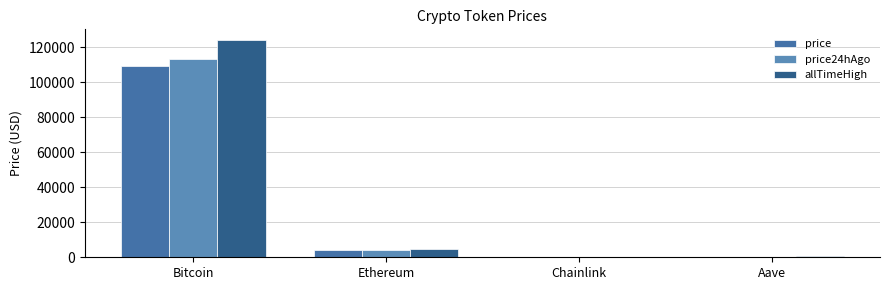

What are all the series names shown in the legend?

price, price24hAgo, allTimeHigh